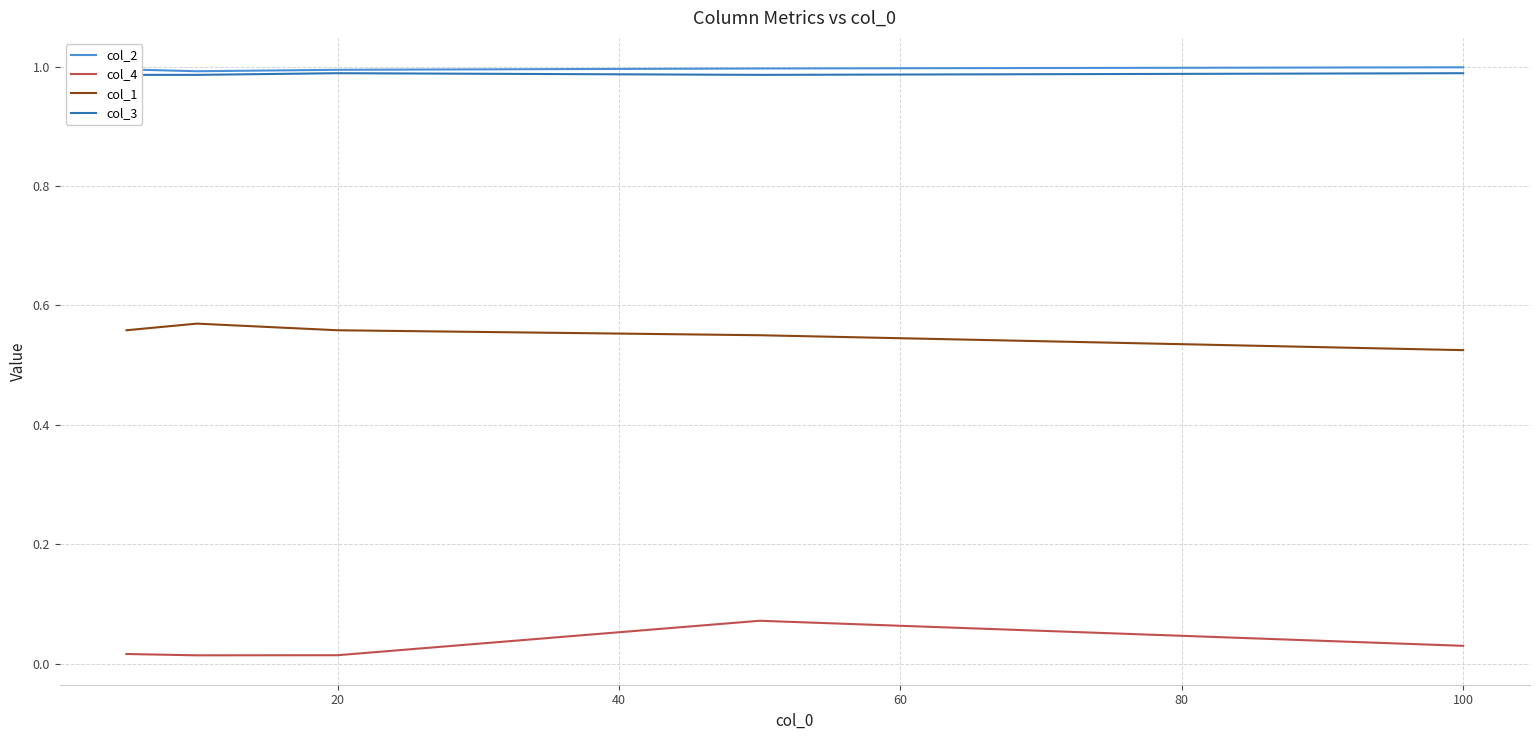

True or false: col_1 and col_2 cross at least once.

False